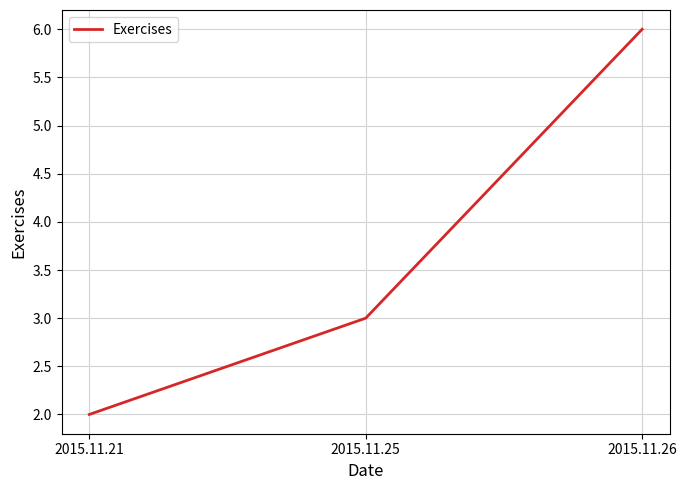

What is the change in value from 2015.11.21 to 2015.11.26?

+4